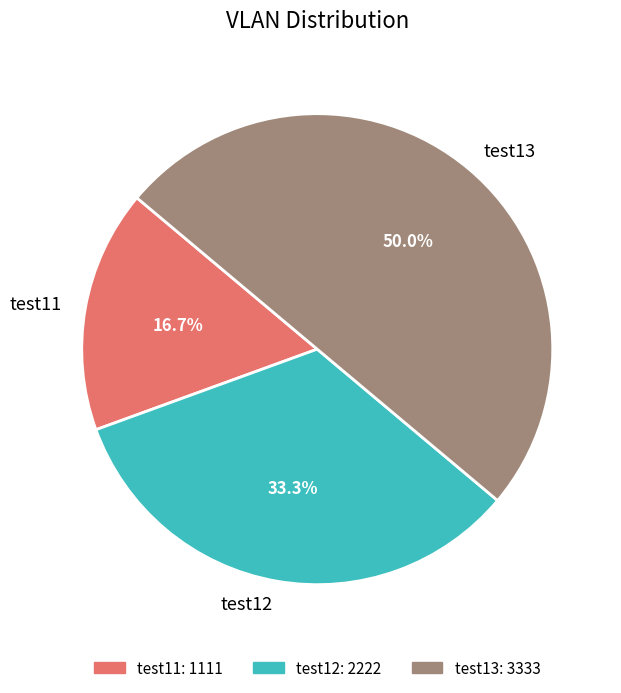

Which category has the biggest portion of the pie?

test13